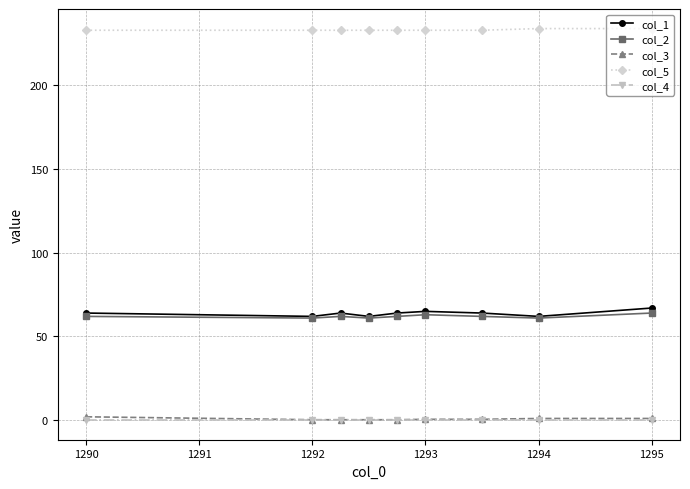

True or false: col_1 and col_4 cross at least once.

False